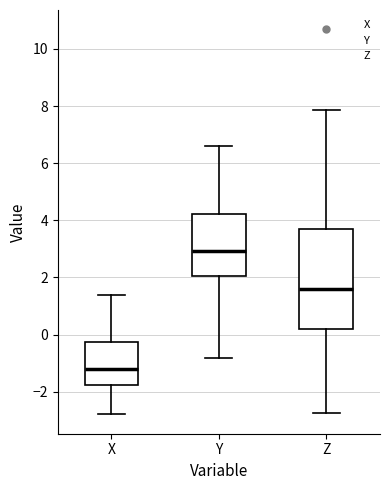

Which box is the tallest, from its lower edge to its upper edge?

Z